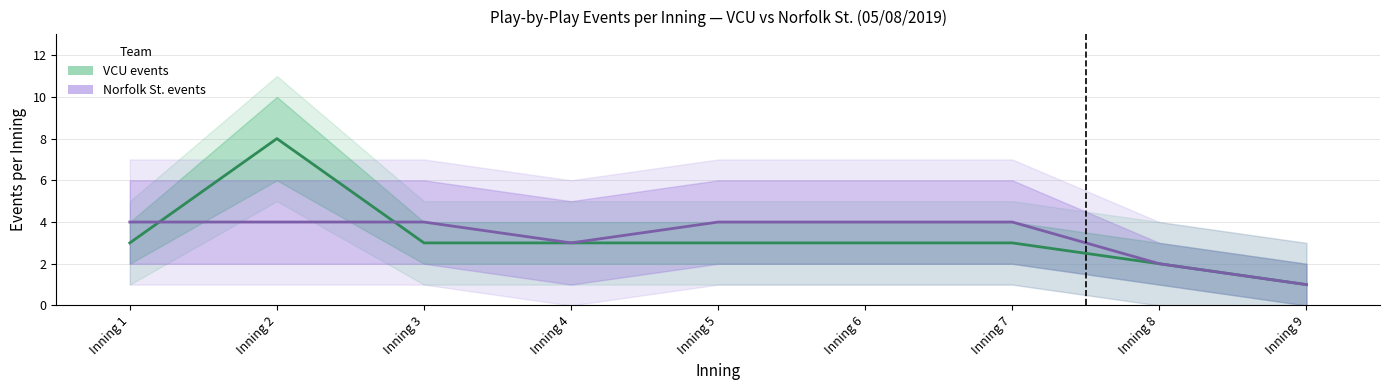

Where do Norfolk St. events and VCU events first cross each other?

Inning 1 and Inning 2